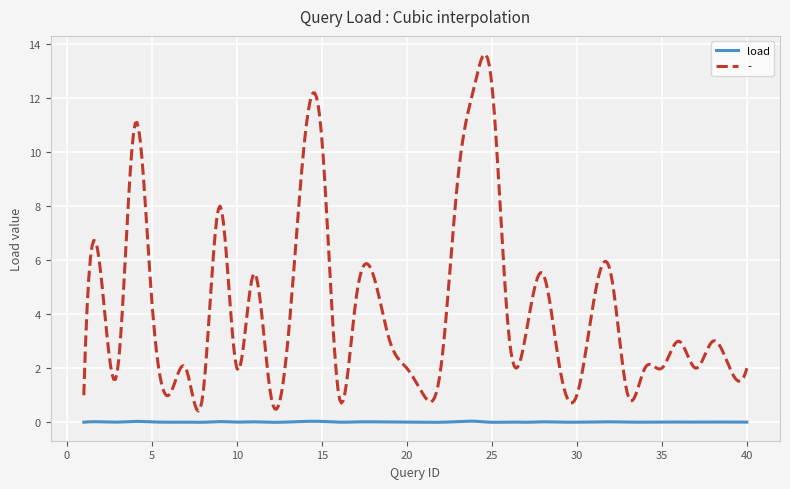

What is the lowest value of the - series?

0.4